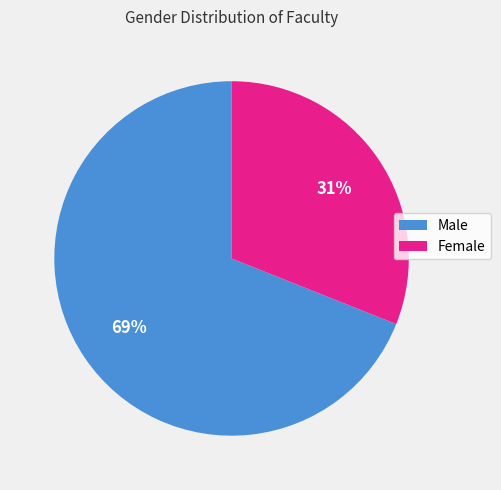

Which slice represents more than half of the pie?

Male